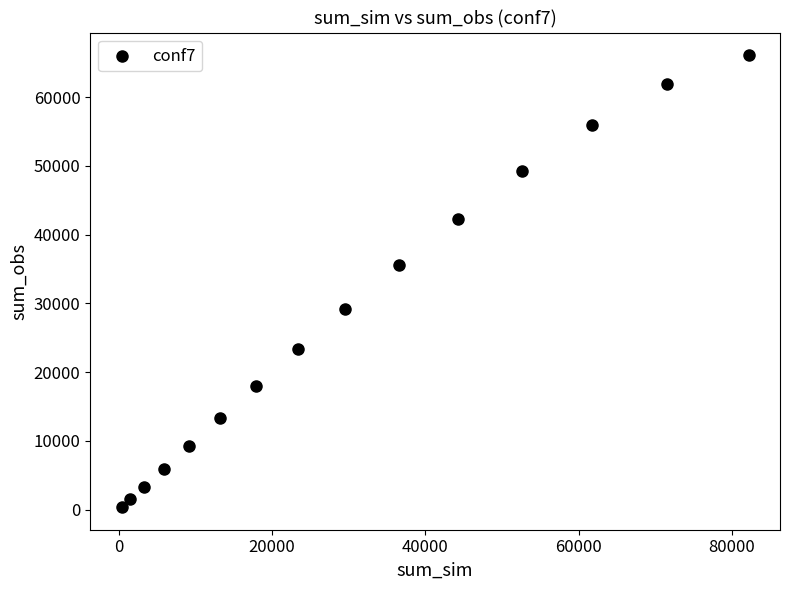

What is the range of Y values (max minus min)?

65724.7